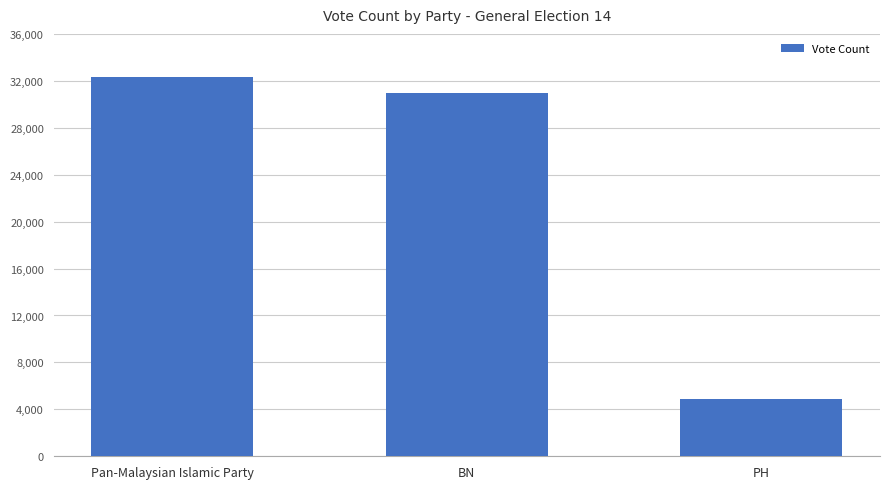

Which category has the highest value across all series?

Pan-Malaysian Islamic Party